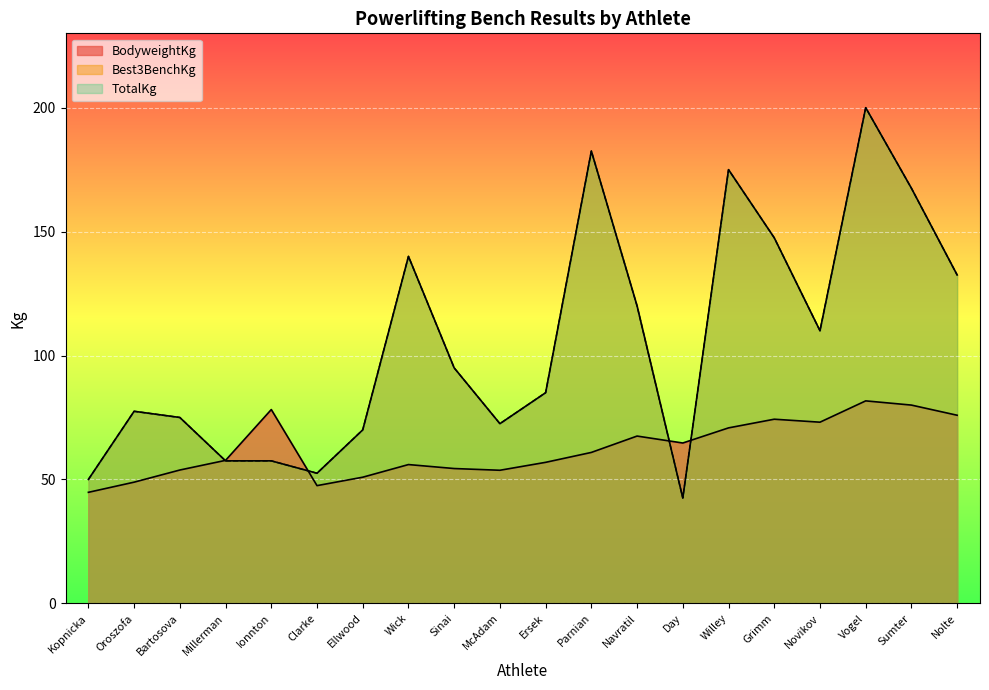

Which series has the largest range (max minus min)?

Best3BenchKg